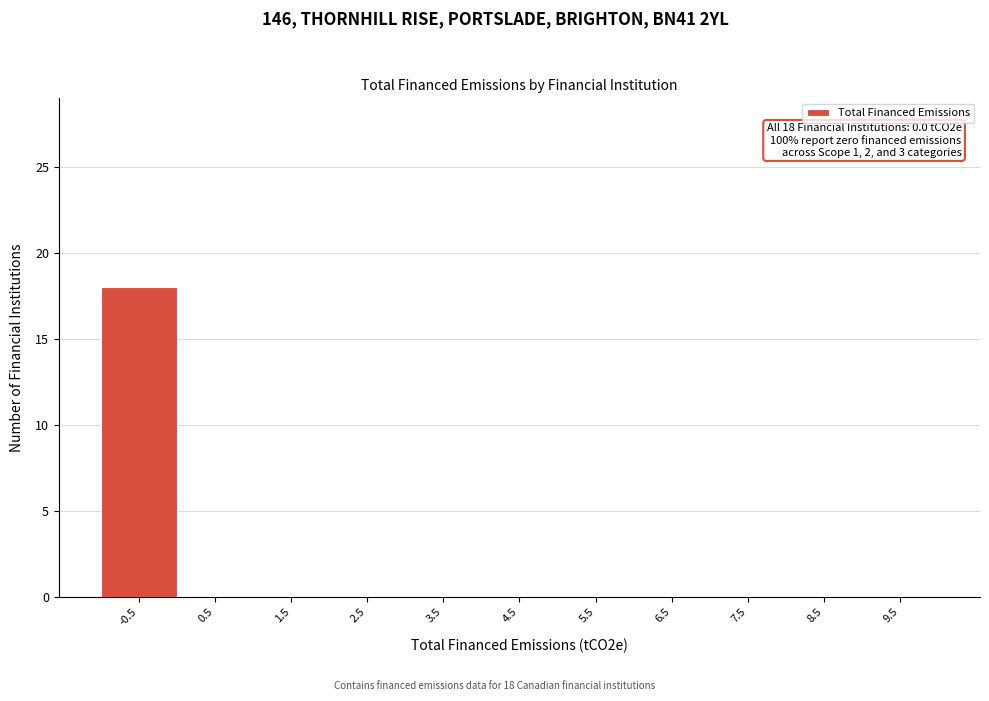

Reading left to right, extract all data points from this chart.

-0.5=18	0.5=0	1.5=0	2.5=0	3.5=0	4.5=0	5.5=0	6.5=0	7.5=0	8.5=0	9.5=0